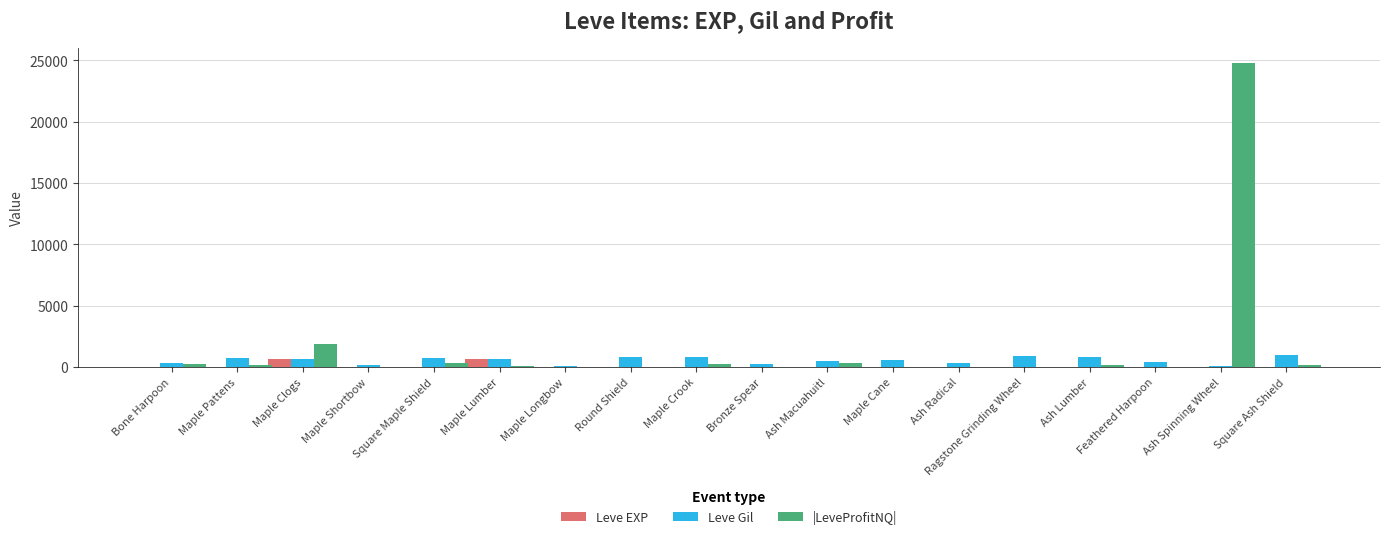

At which category is the sum across all series the highest?

Ash Spinning Wheel